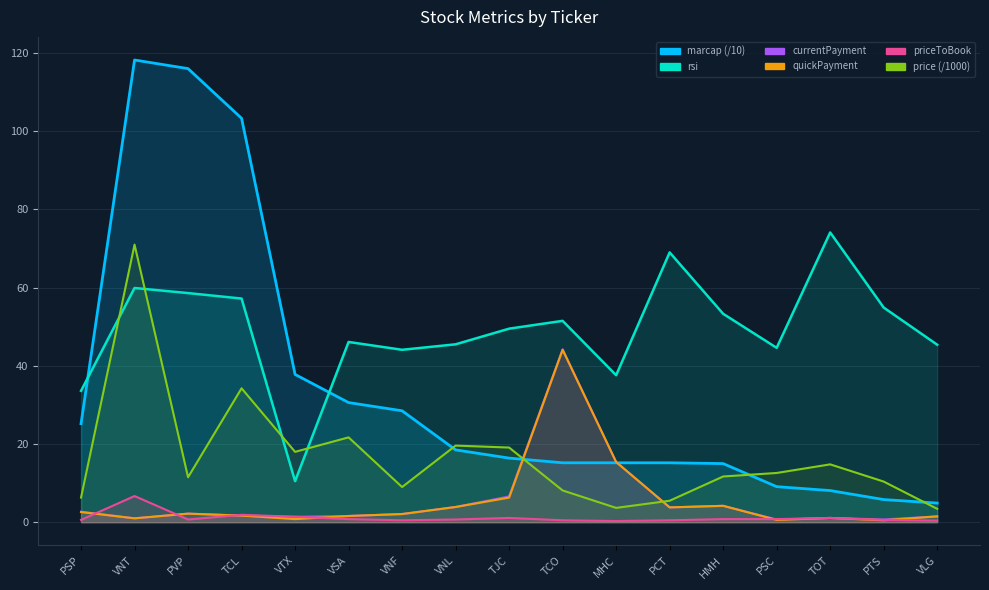

How many lines are shown in the chart?

6